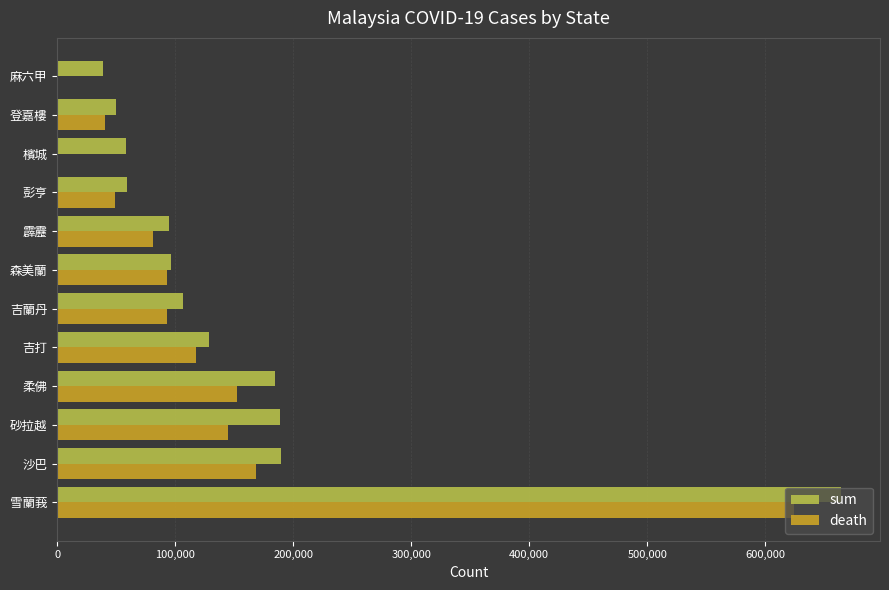

Is it true that sum equals 128551 at 吉打?

True